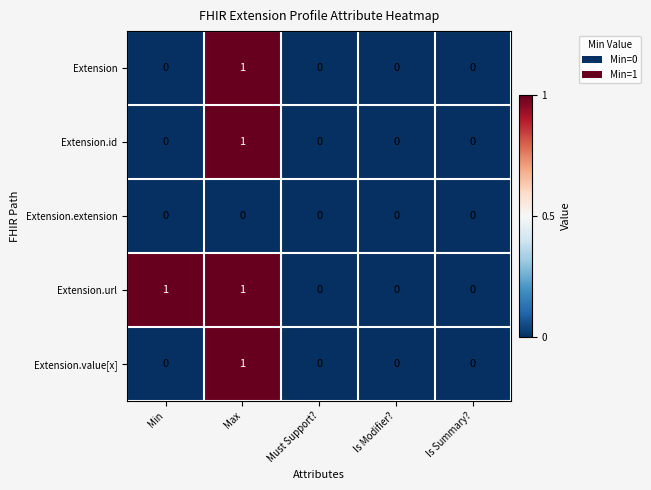

How many Extension.url values are between 0 and 1?

5